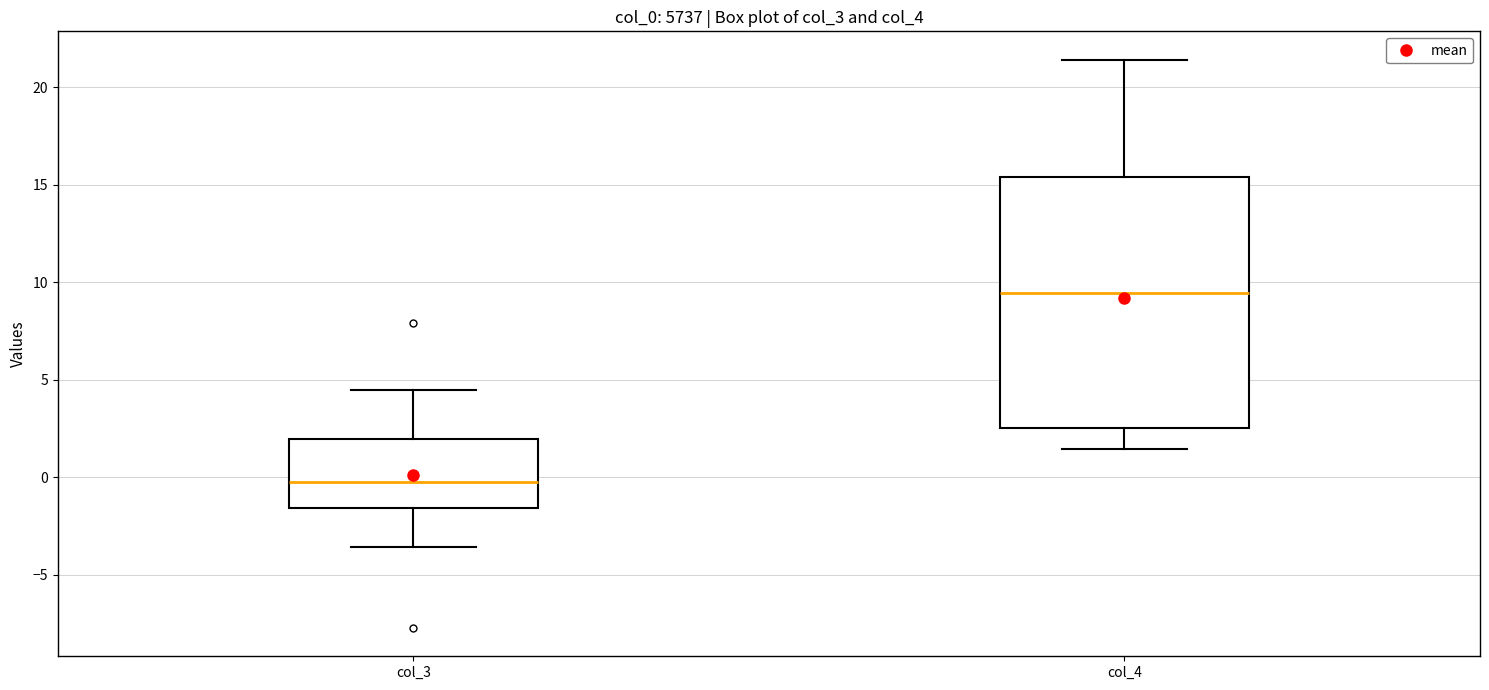

Reading left to right, transcribe this box plot: for each box, give where its median line is, the range the box spans, and where its two whiskers end, as read against the y-axis. The values are not printed on the chart, so give them approximately, as read against the axis.

col_3: median -0.5, box -1.5 to 2.0, whiskers -3.5 to 4.5
col_4: median 9.5, box 2.5 to 15.5, whiskers 1.5 to 21.5